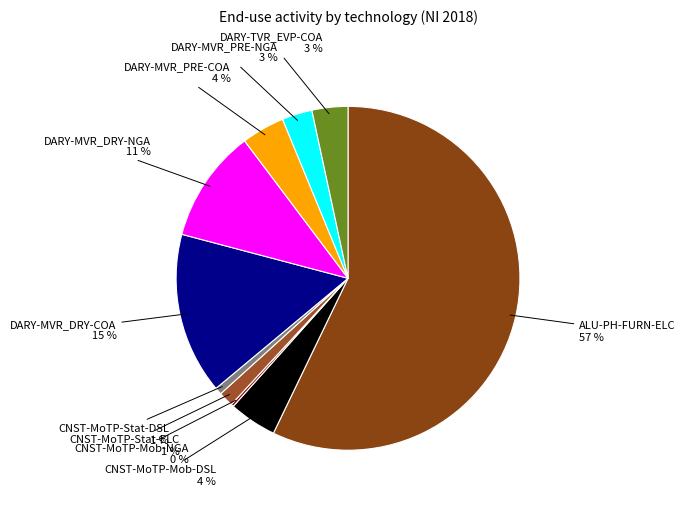

What is the largest slice in the pie chart?

ALU-PH-FURN-ELC